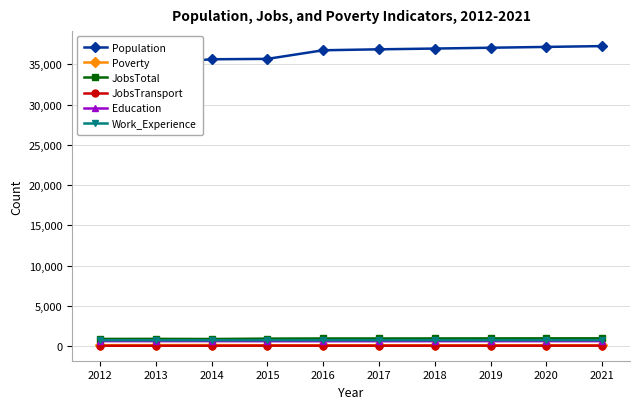

What is the sum of the Poverty values at 2014 and 2013?

322